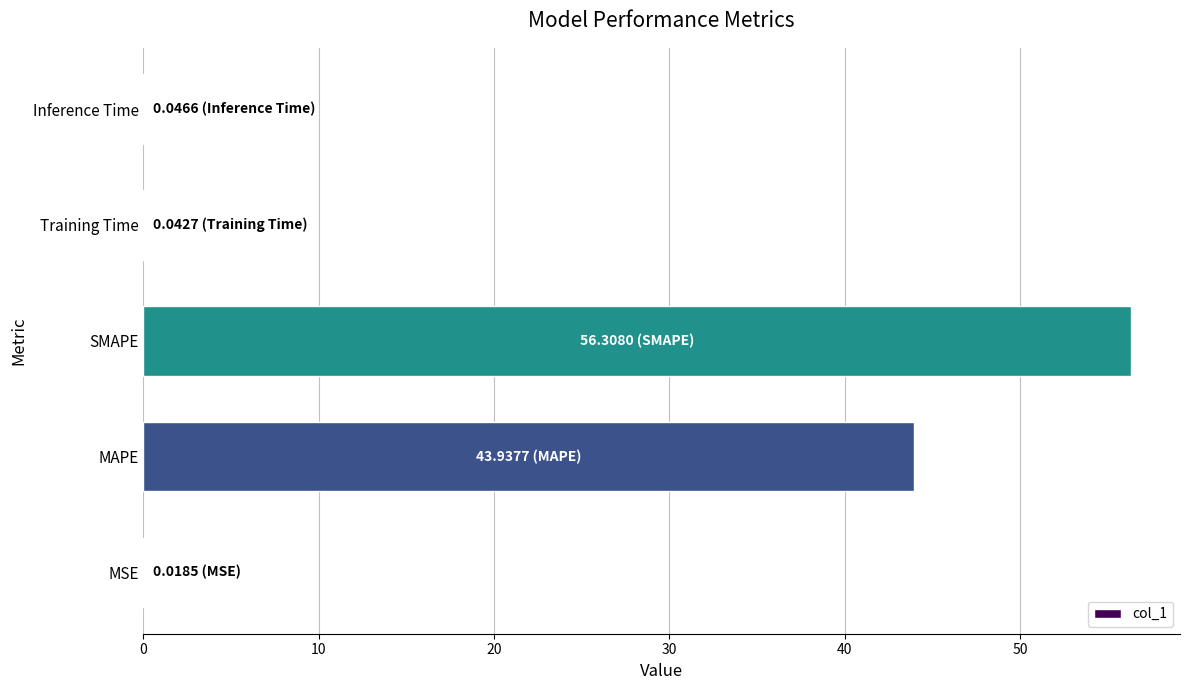

What is the average value?

20.1